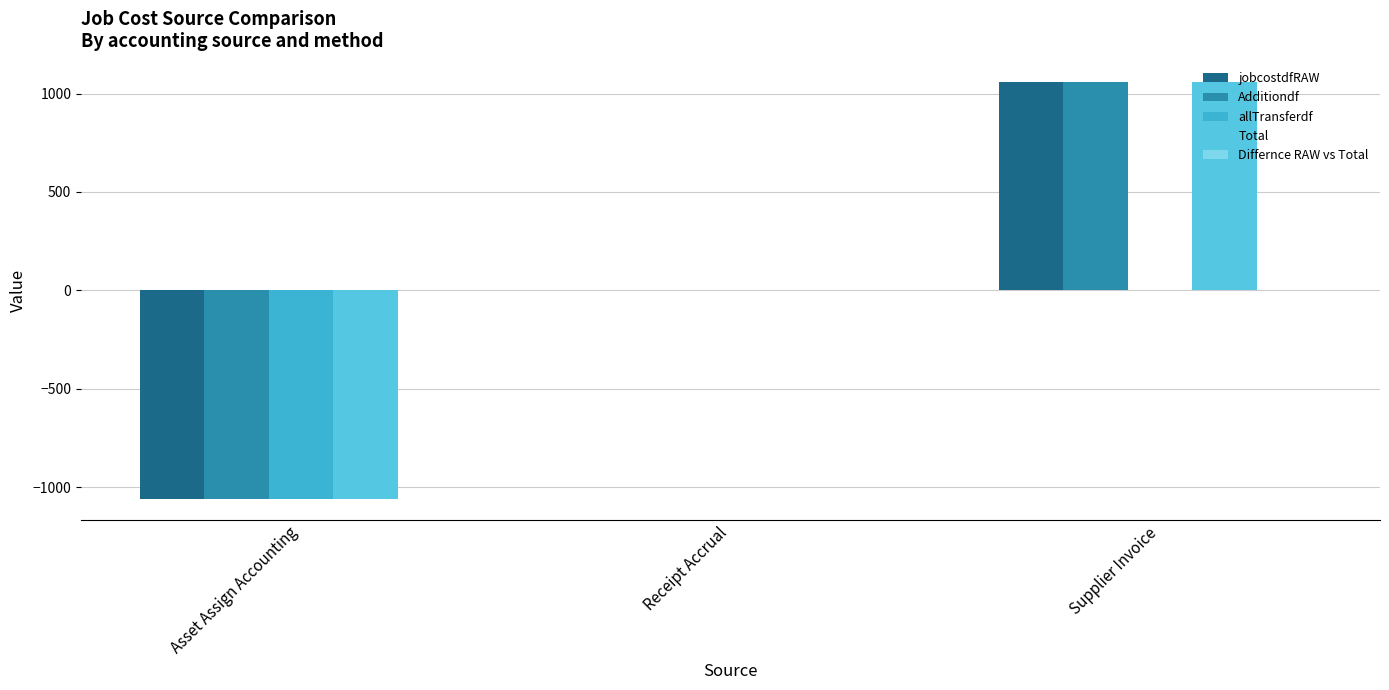

Which series changed the most between Asset Assign Accounting and Supplier Invoice?

jobcostdfRAW